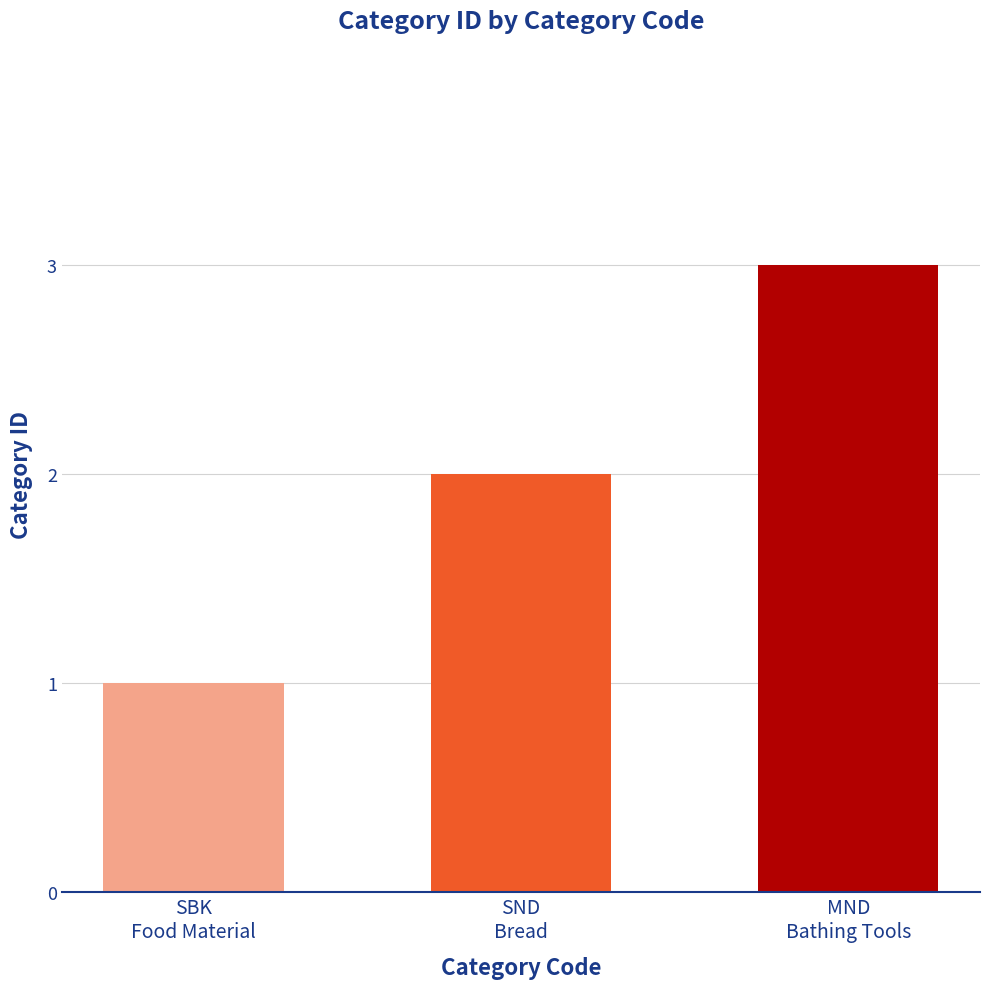

Reading left to right, what are all the values shown in this chart?

1	2	3